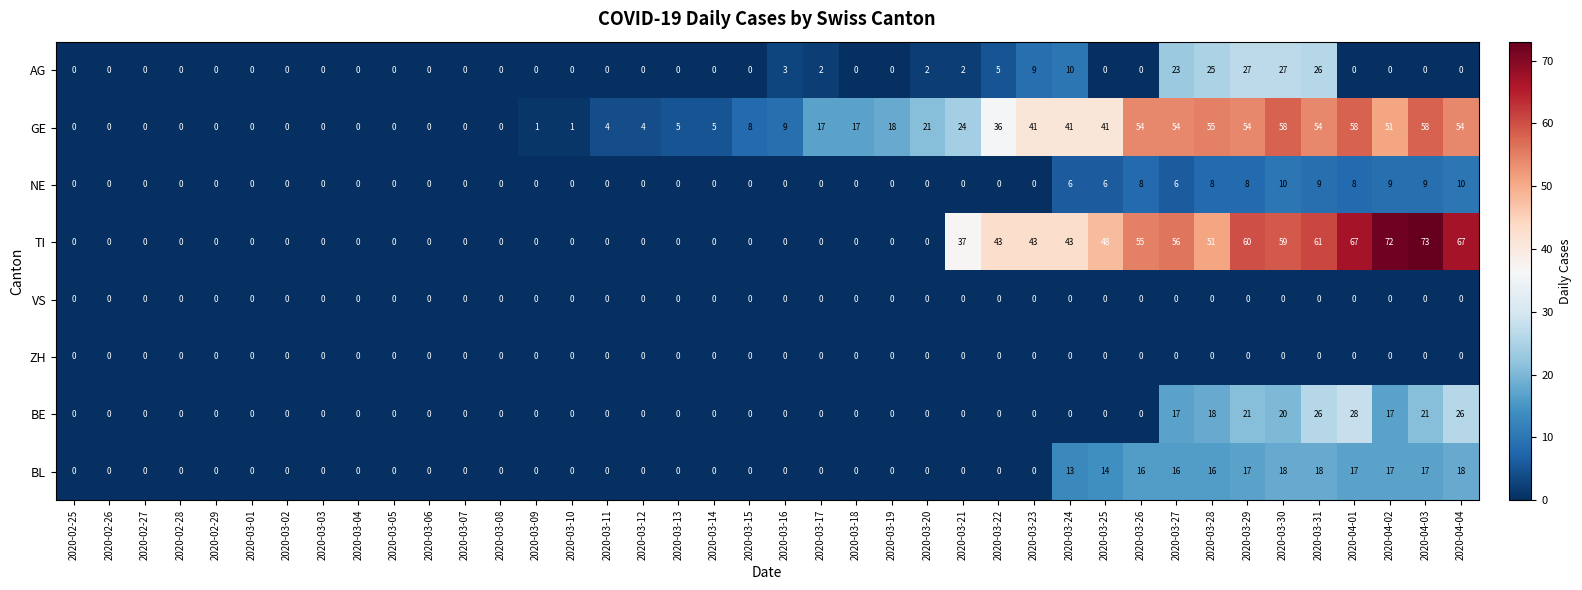

Which series has the widest spread of values?

TI